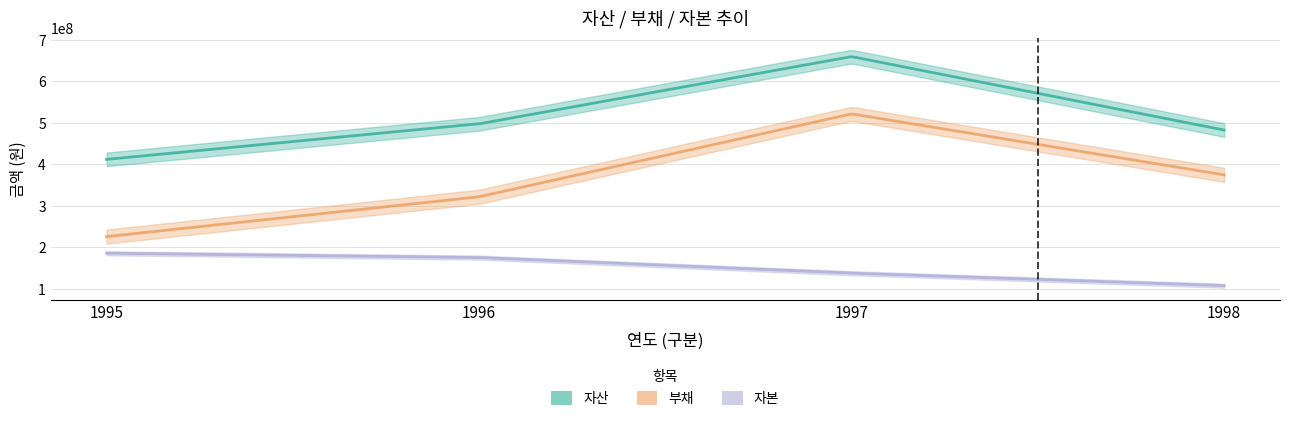

What is the difference between the maximum and second lowest values in the 자본 series?

48078473